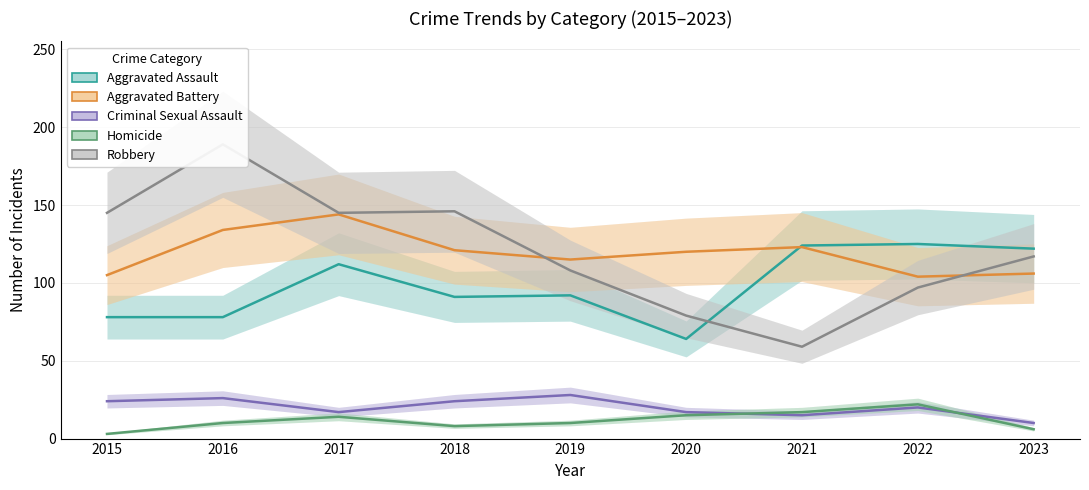

What is the difference between the second highest and minimum values in the Robbery series?

87